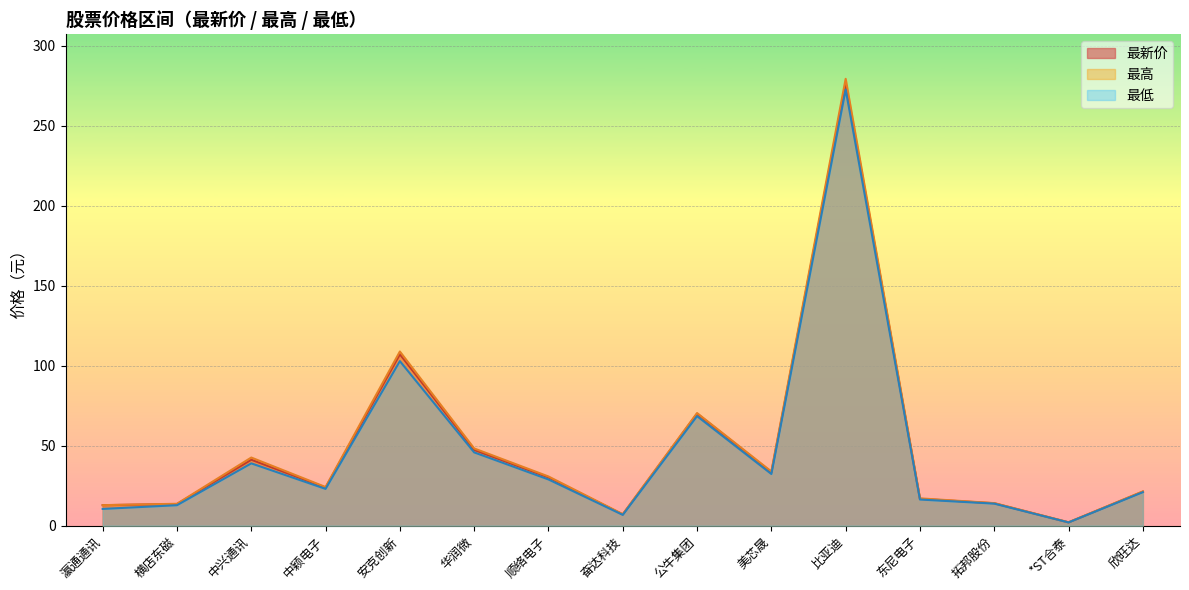

What is the difference between the maximum and minimum values in the 最高 series?

277.0